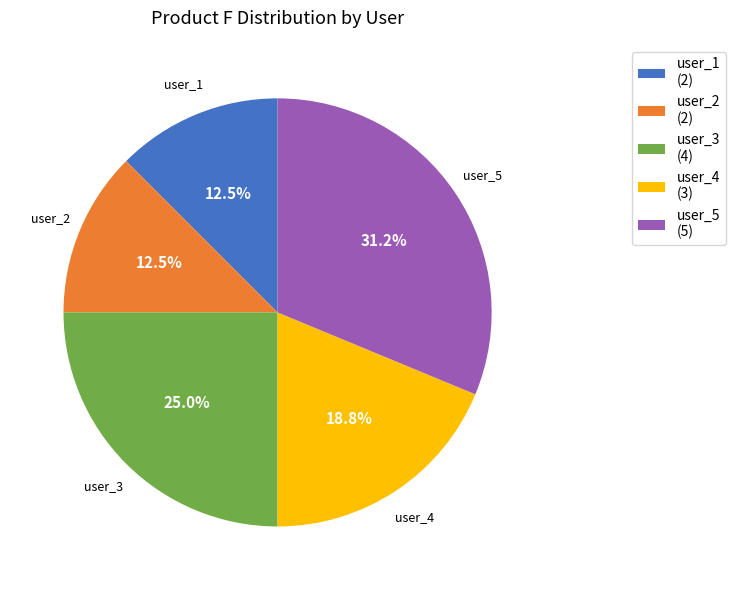

How much of the chart is everything except user_1?

87.5%